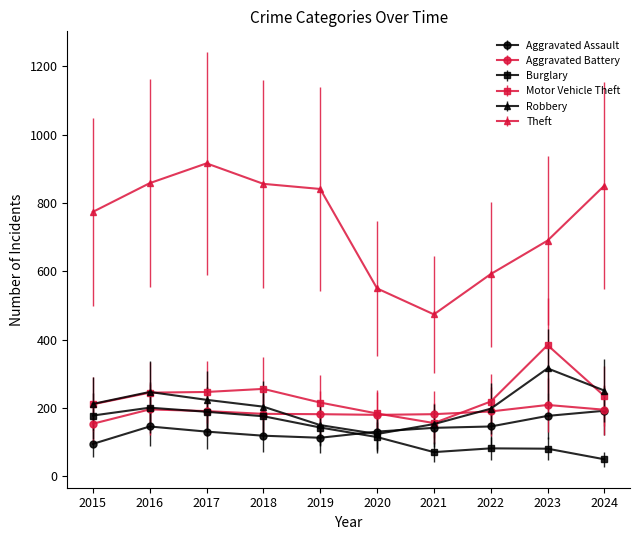

How many times do Burglary and Aggravated Assault cross each other?

1